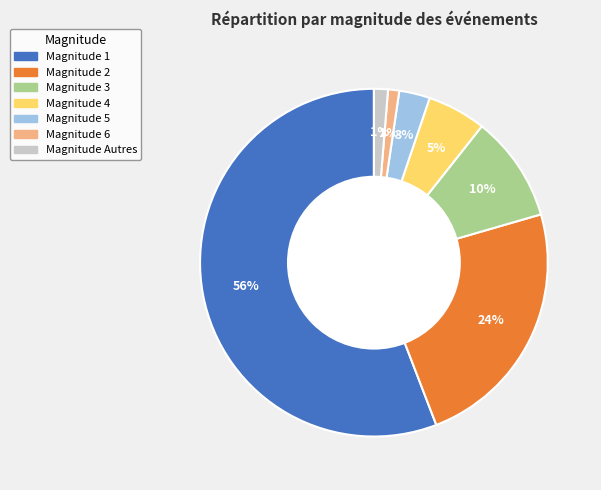

Is there a majority slice in this chart?

Yes